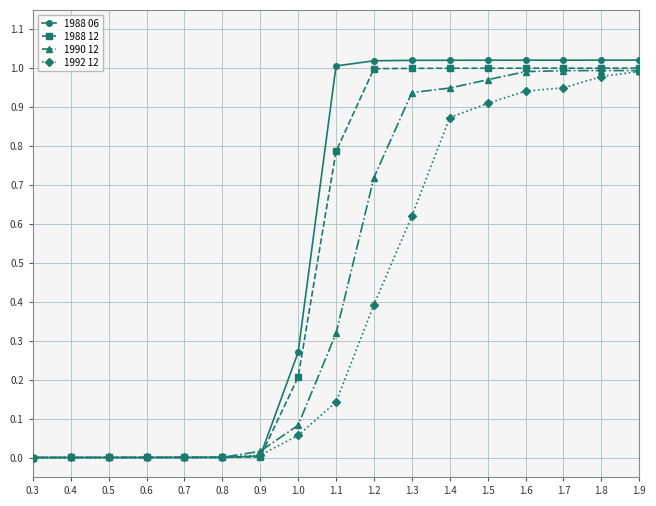

What is the label of the 9th point from the right?

1.1